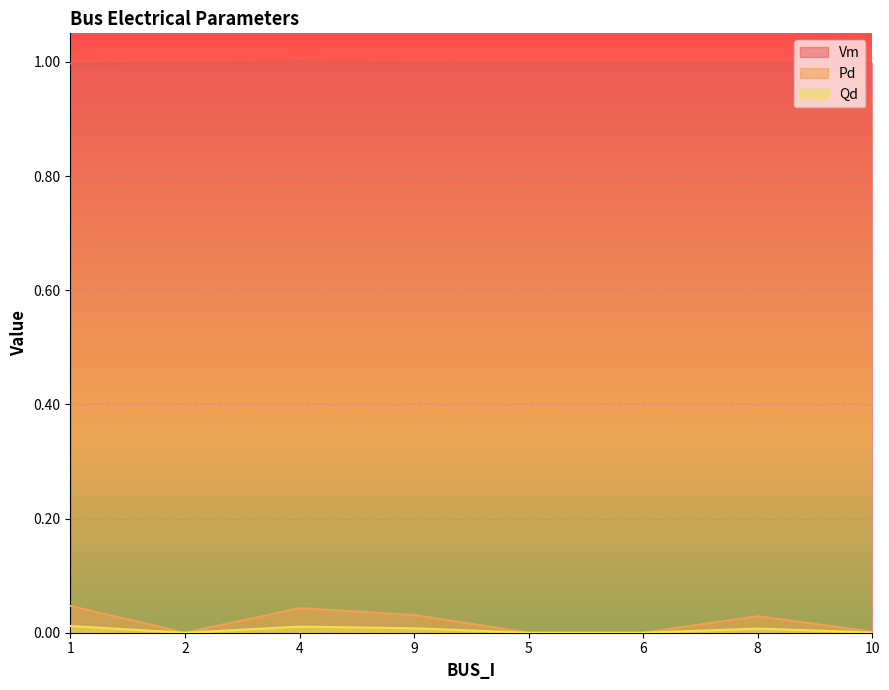

The Qd series shows 0.0 at 9. True or false?

True